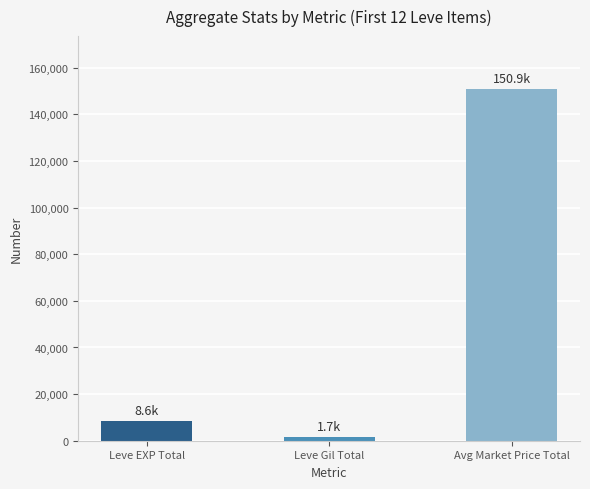

Count the number of categories in the chart.

3